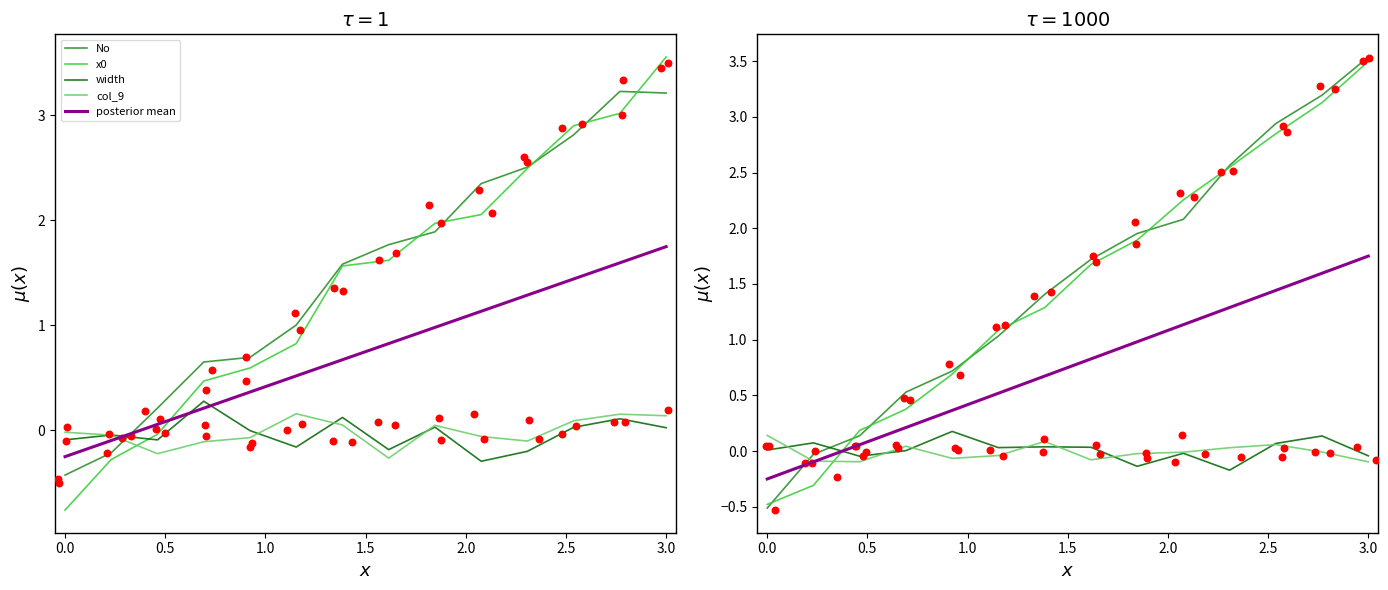

Is the value of No at 2.5 greater than the value of col_9 at −0.5?

Yes